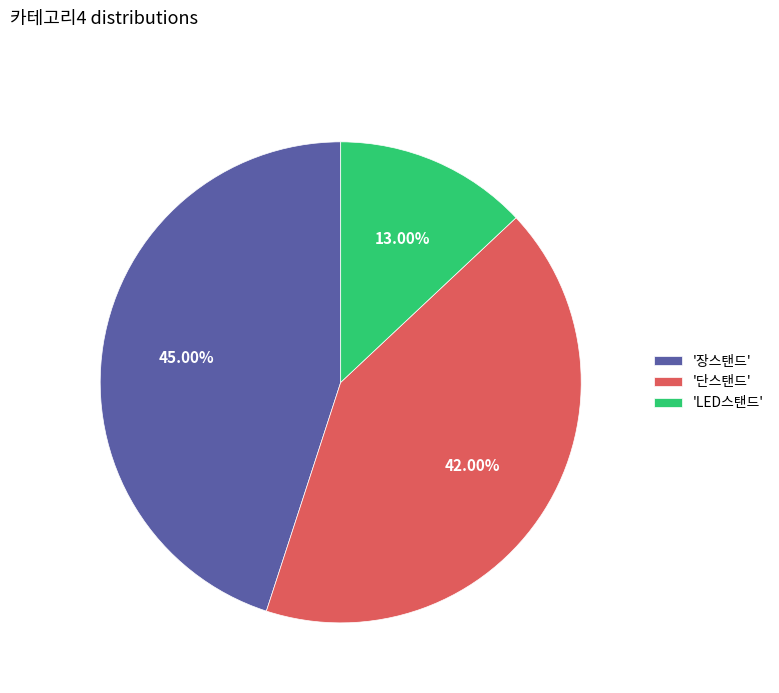

What is the ratio of the value at 'LED스탠드' to the value at '단스탠드'?

0.3